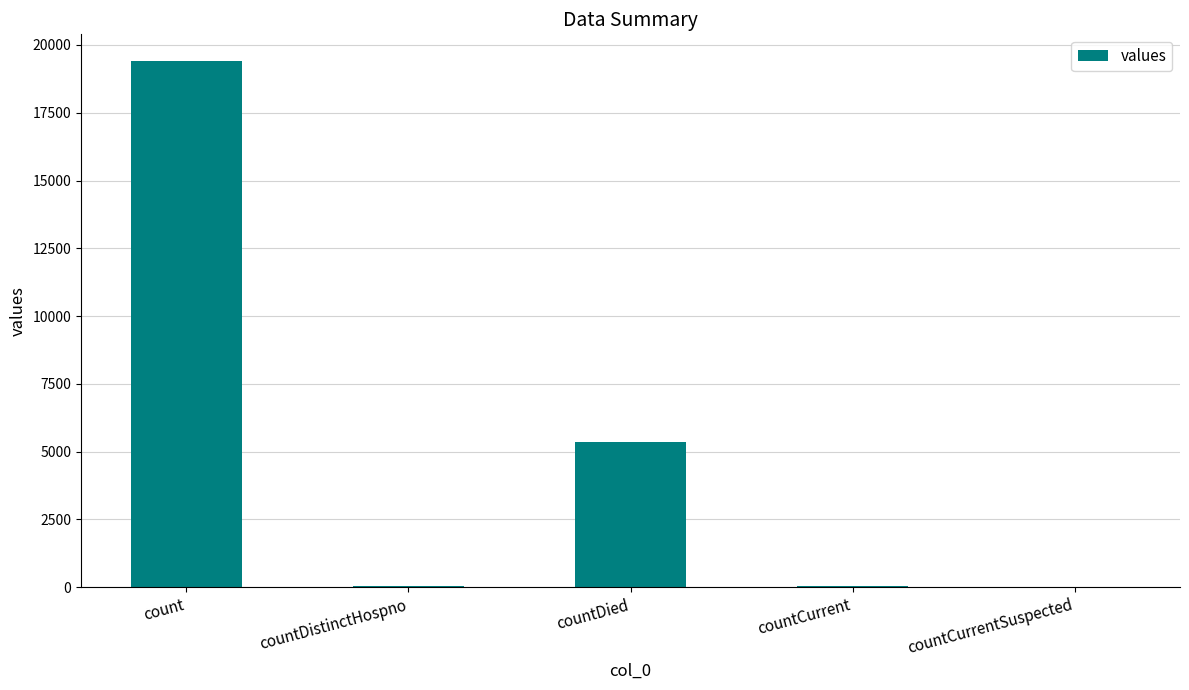

What is the change in value from count to countCurrentSuspected?

-19420